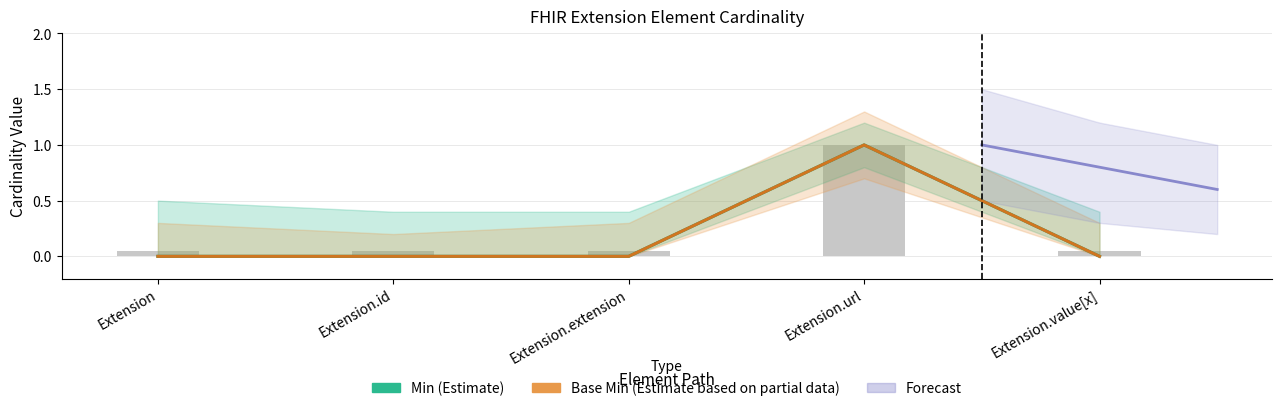

How many groups of bars are there?

5